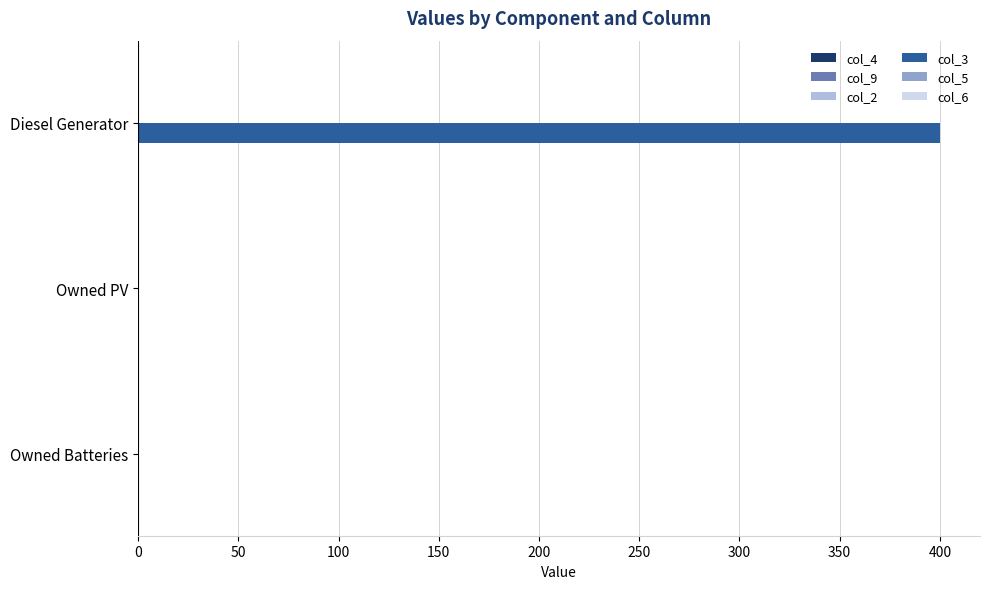

The value at Owned Batteries is 0. True or false?

True